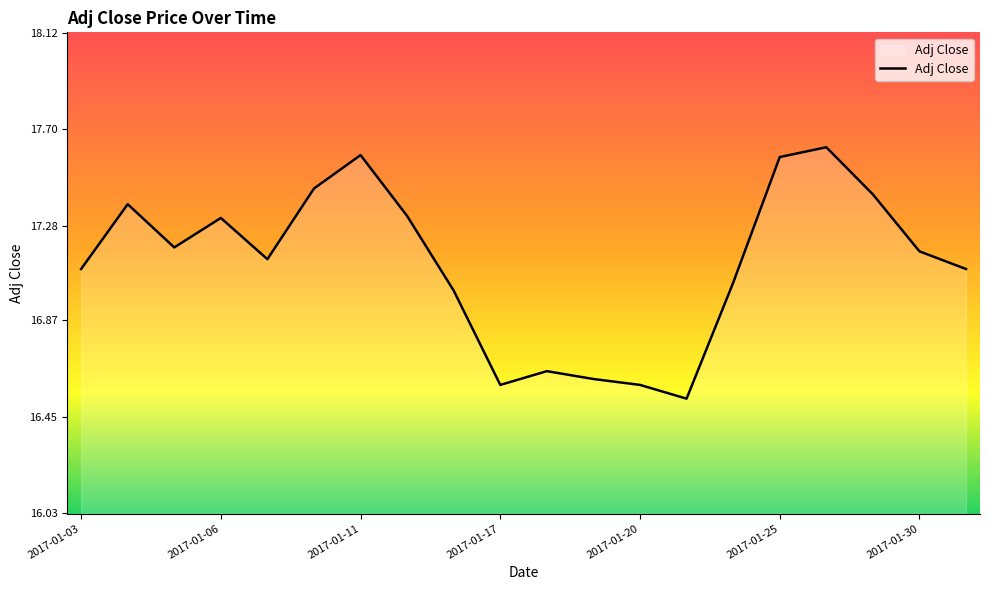

What is the difference between the maximum and minimum values?

1.1